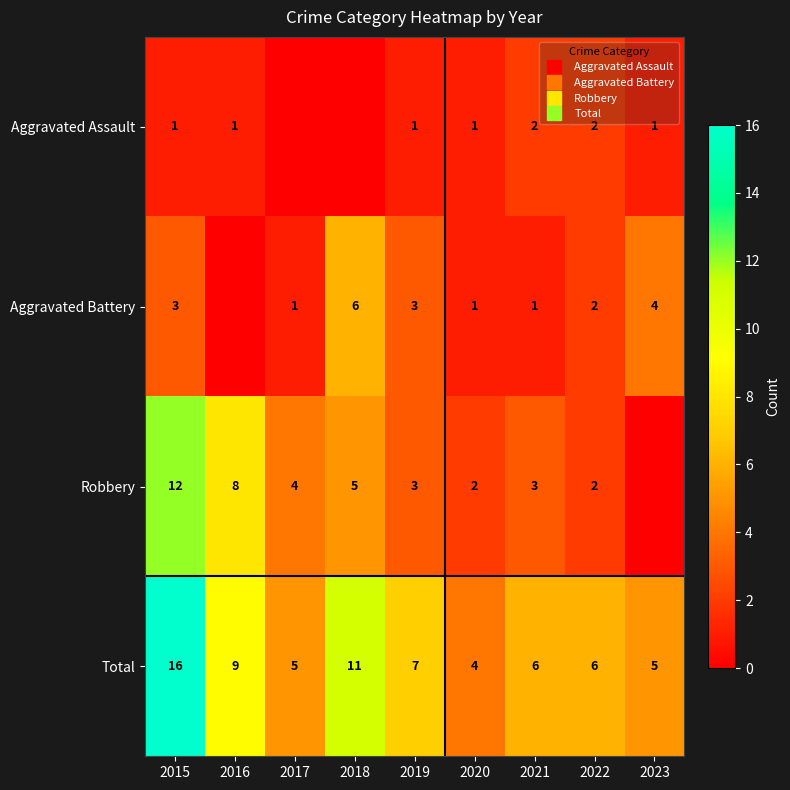

What is the total value across all series at 2016?

18